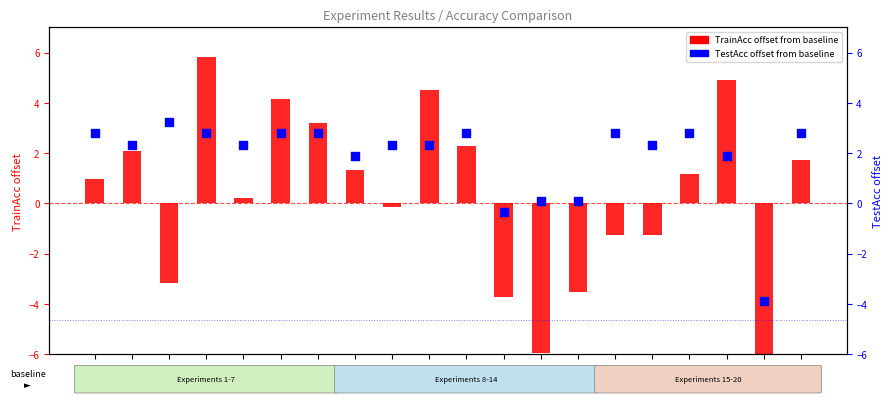

At which category is the sum across all series the highest?

Exp4